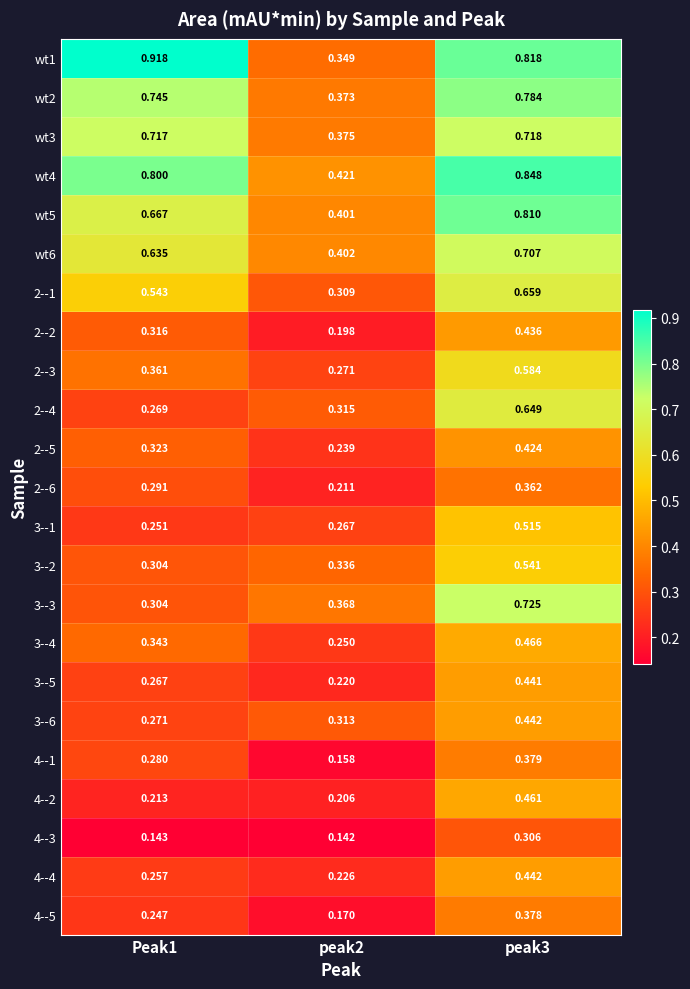

Is the value of 3--5 at Peak1 greater than the value of wt1 at Peak1?

No